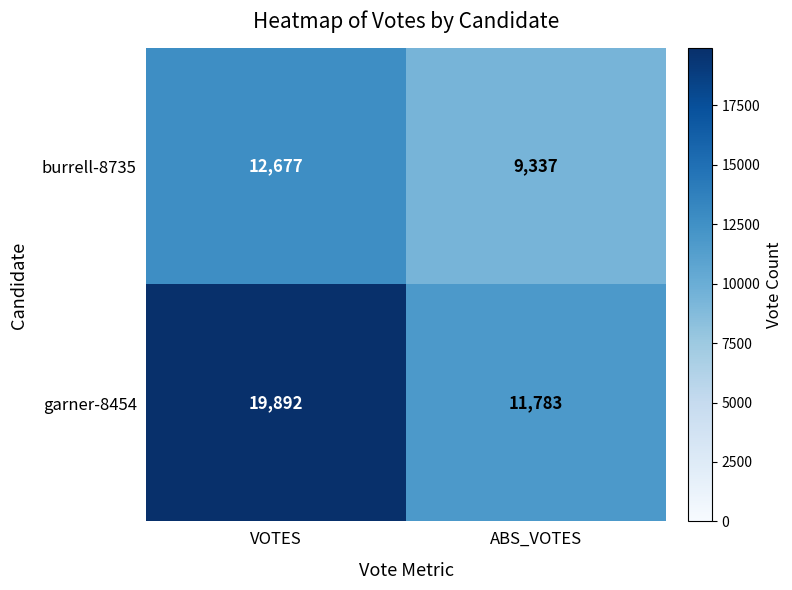

Which category has the lowest value across all series?

ABS_VOTES